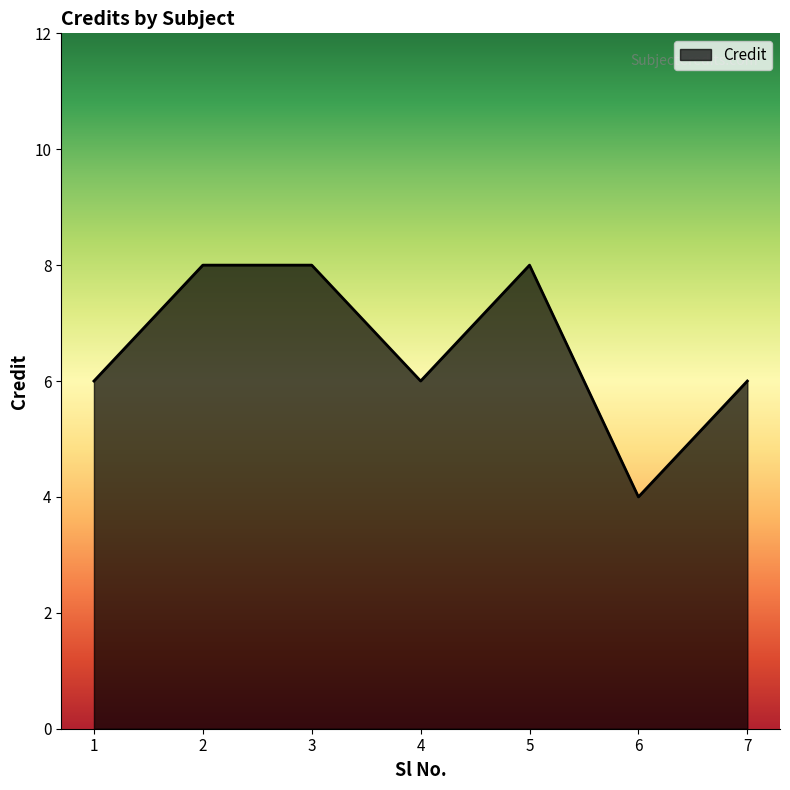

What is the minimum value shown in the chart?

4